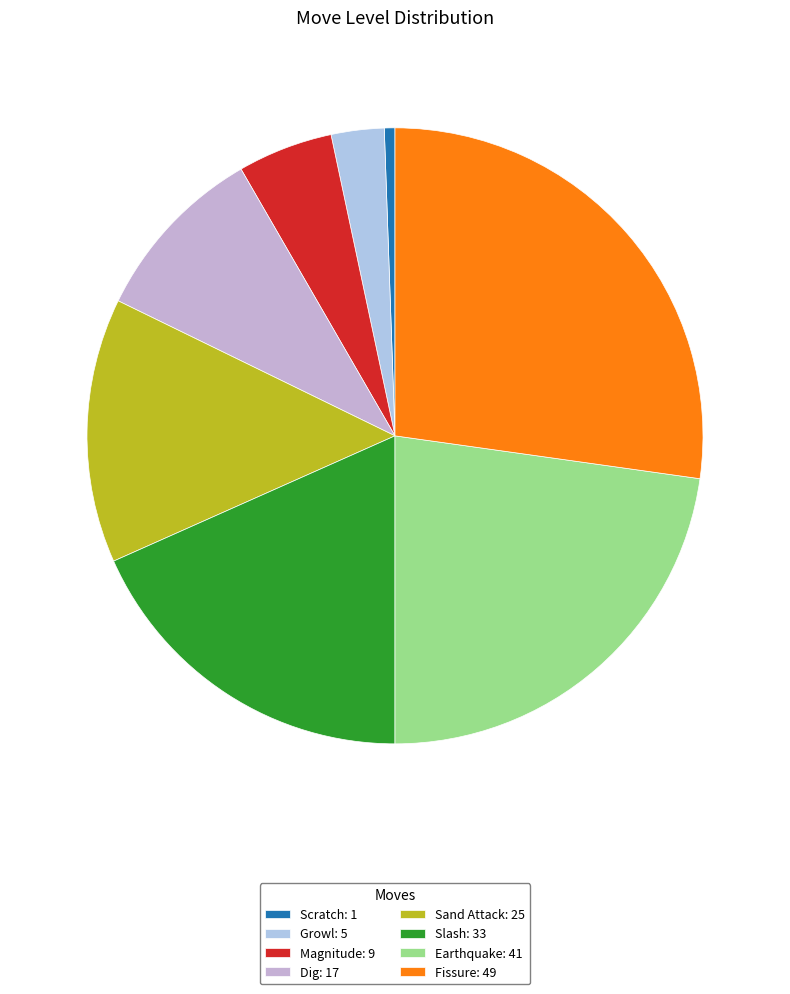

To the nearest percent, what is the difference between the largest and smallest slice percentages?

27%